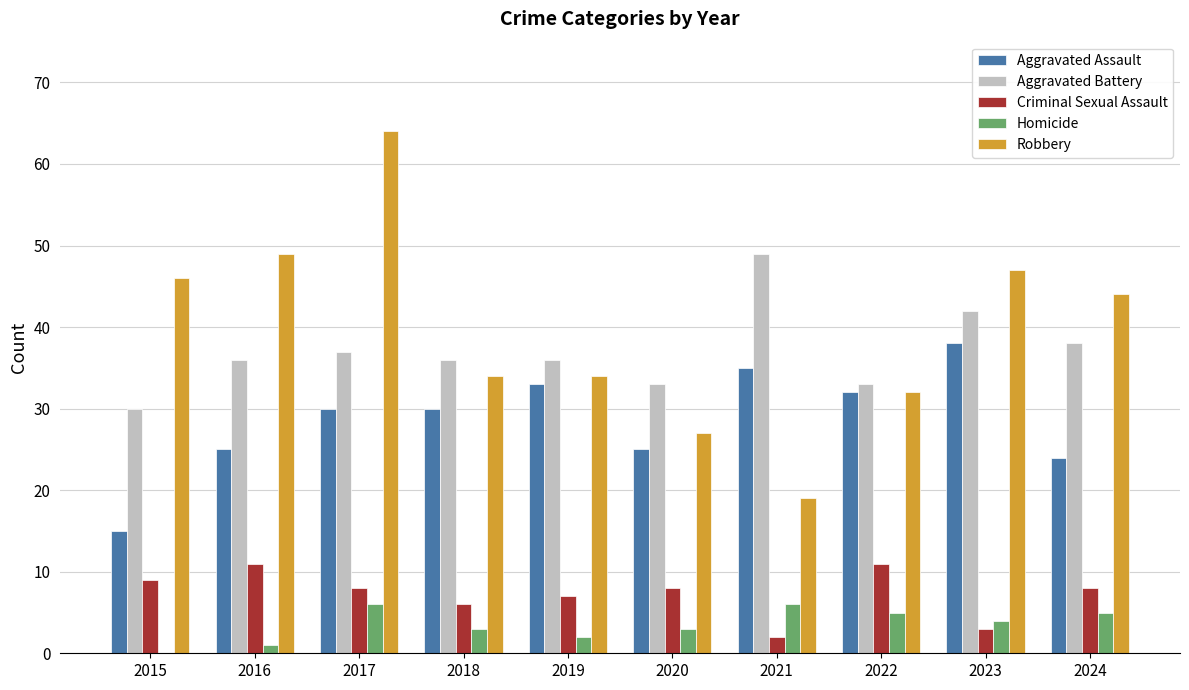

At which label does Criminal Sexual Assault first exceed 8?

2015